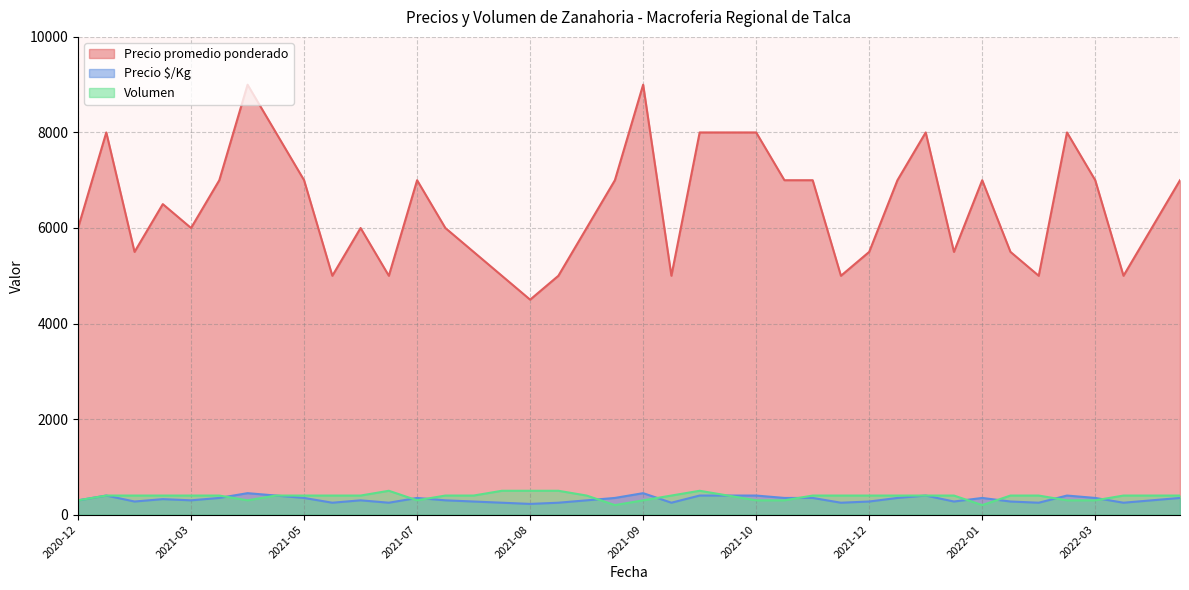

Which series has the largest range (max minus min)?

Precio promedio ponderado